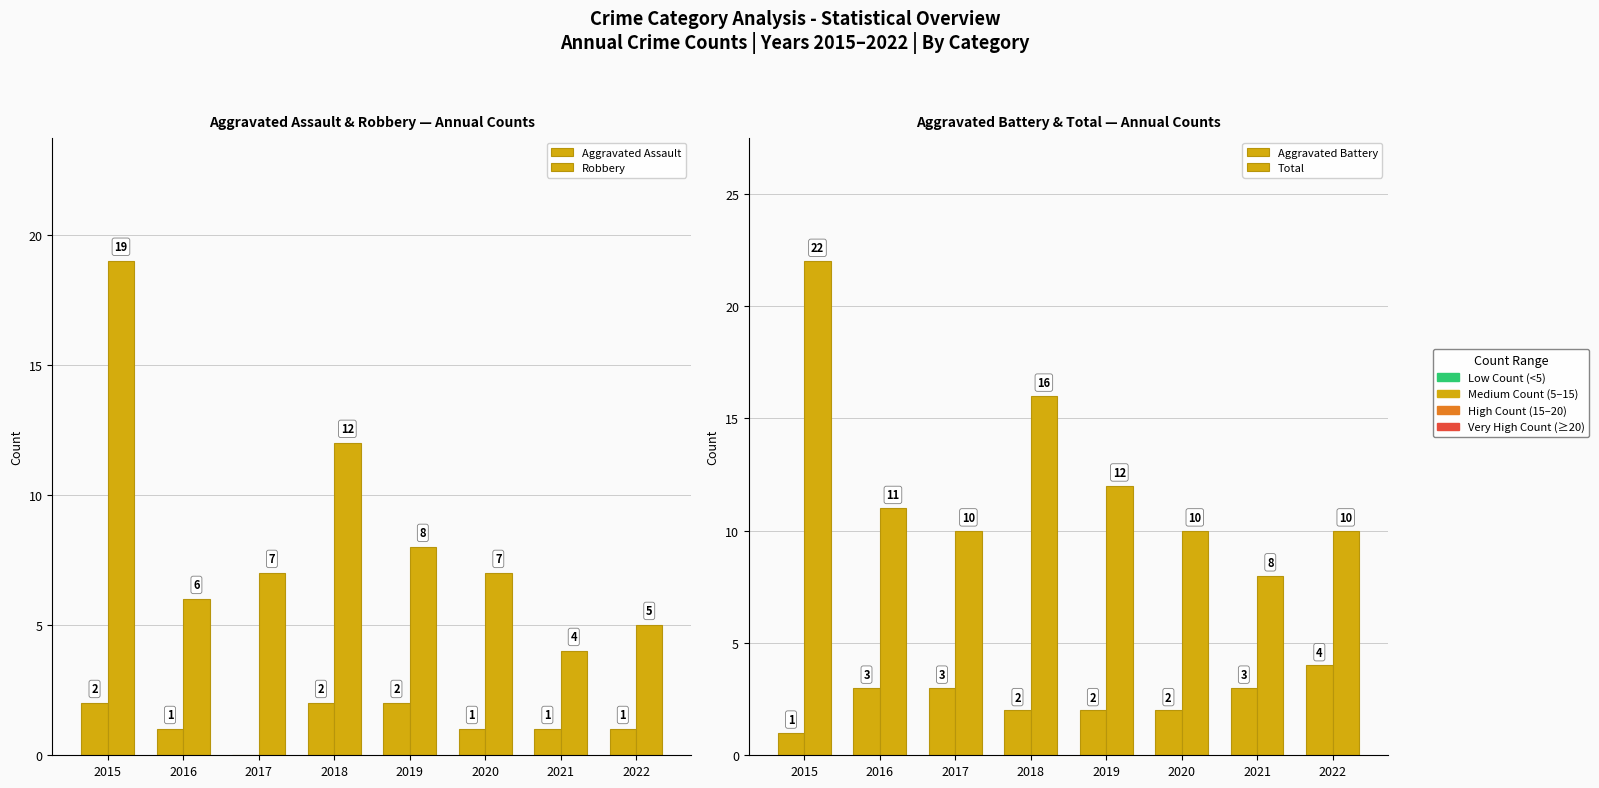

What is the greatest value displayed?

22